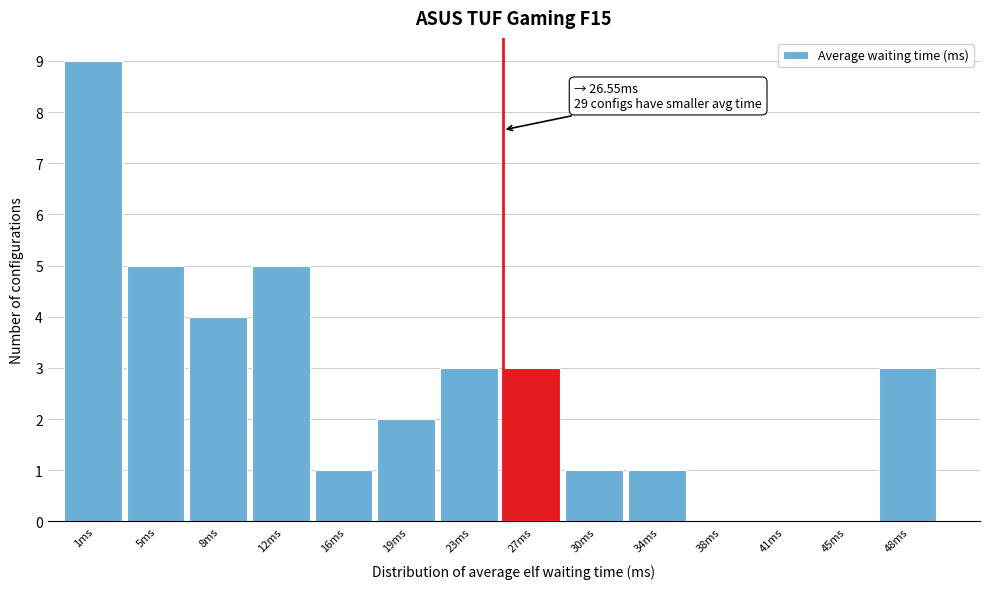

Reading left to right, transcribe all the data shown in this chart.

1ms=9	5ms=5	8ms=4	12ms=5	16ms=1	19ms=2	23ms=3	27ms=3	30ms=1	34ms=1	38ms=0	41ms=0	45ms=0	48ms=3